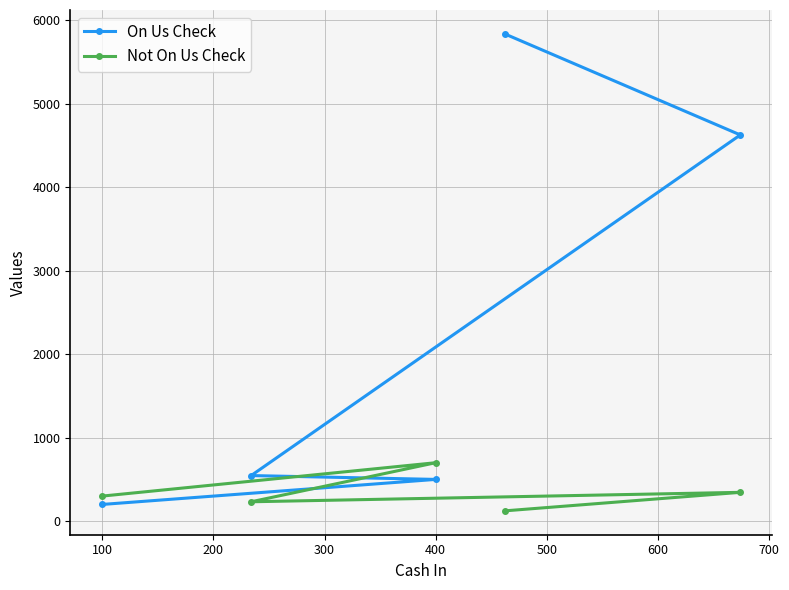

What is the greatest value displayed?

5838